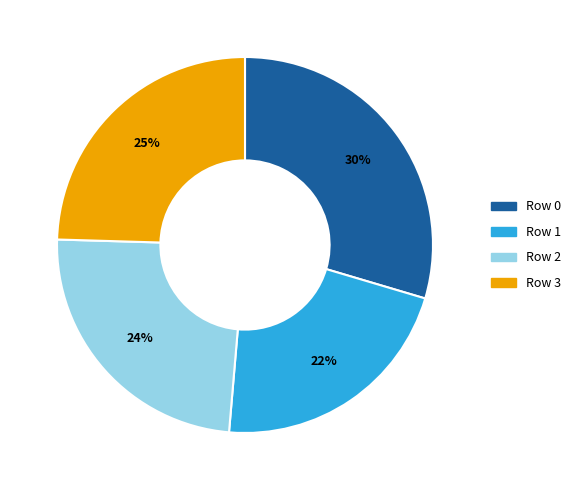

To the nearest percent, what is the difference between the largest and smallest slice percentages?

8%